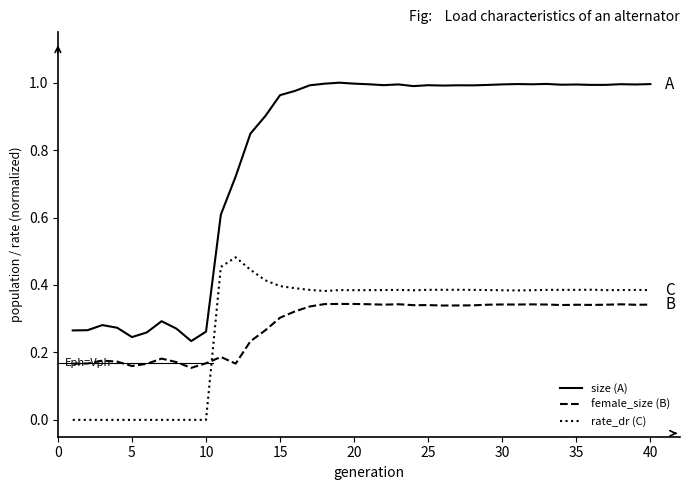

Rank the series by their maximum value, from highest to lowest.

size (A), rate_dr (C), female_size (B)